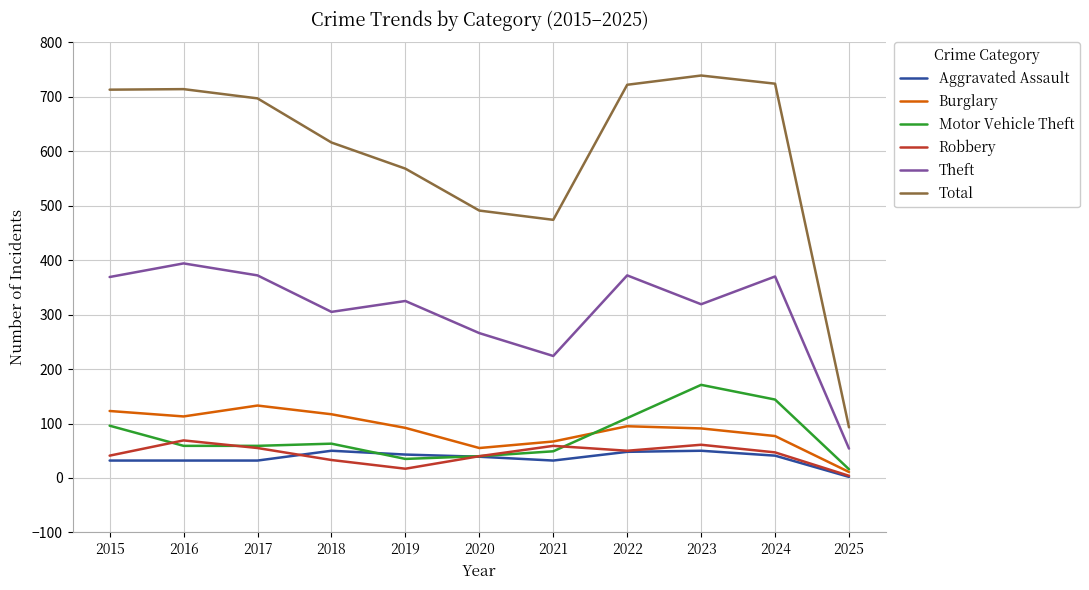

Is it true that Total equals 616 at 2018?

True